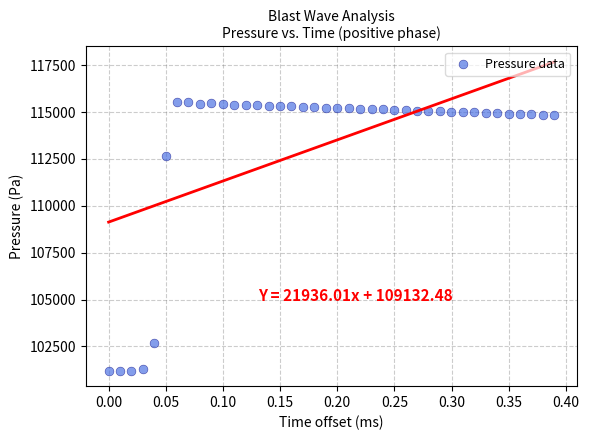

What is the range of Y values (max minus min)?

14334.0